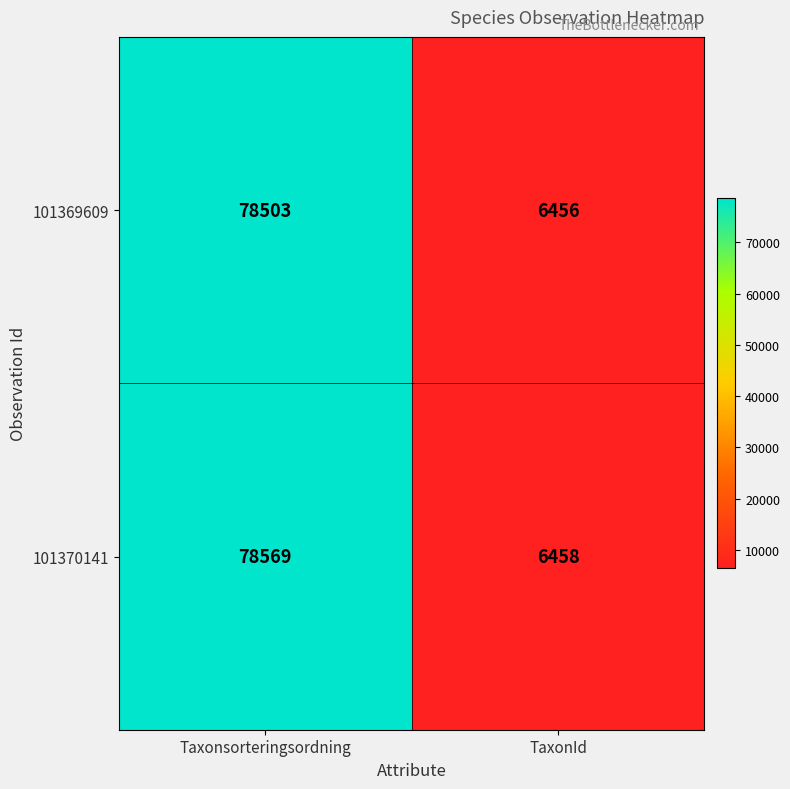

What is the maximum value shown in the chart?

78569